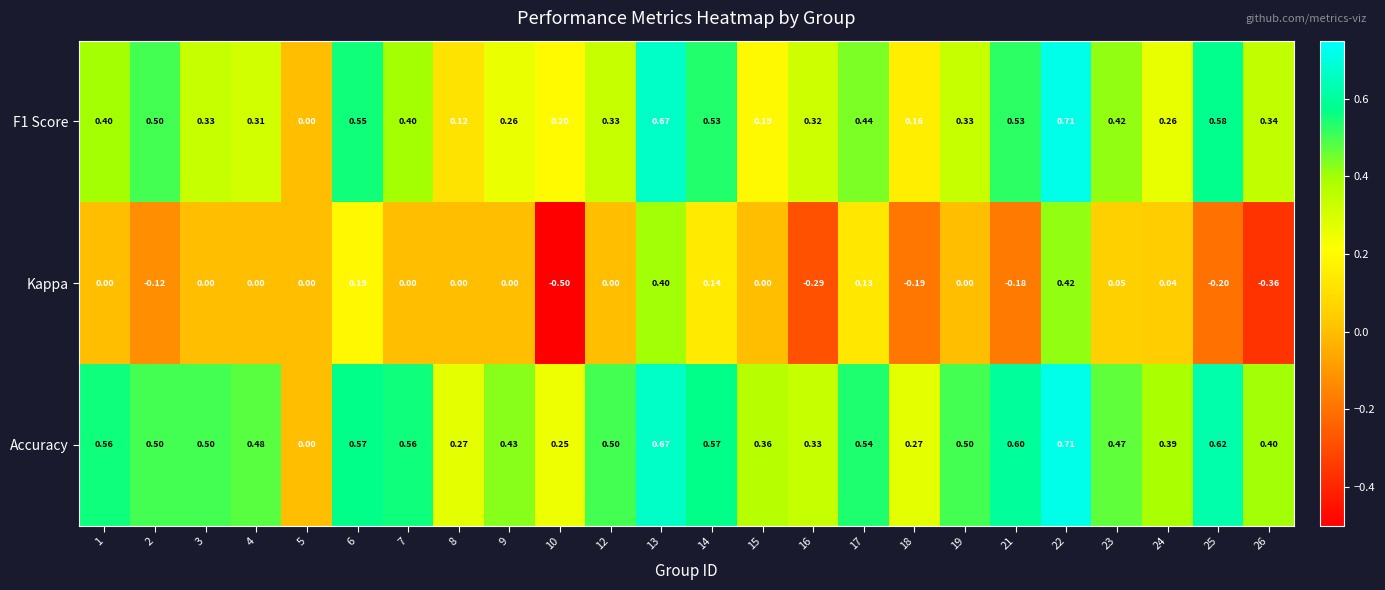

Which series changed the most between 6 and 10?

Kappa